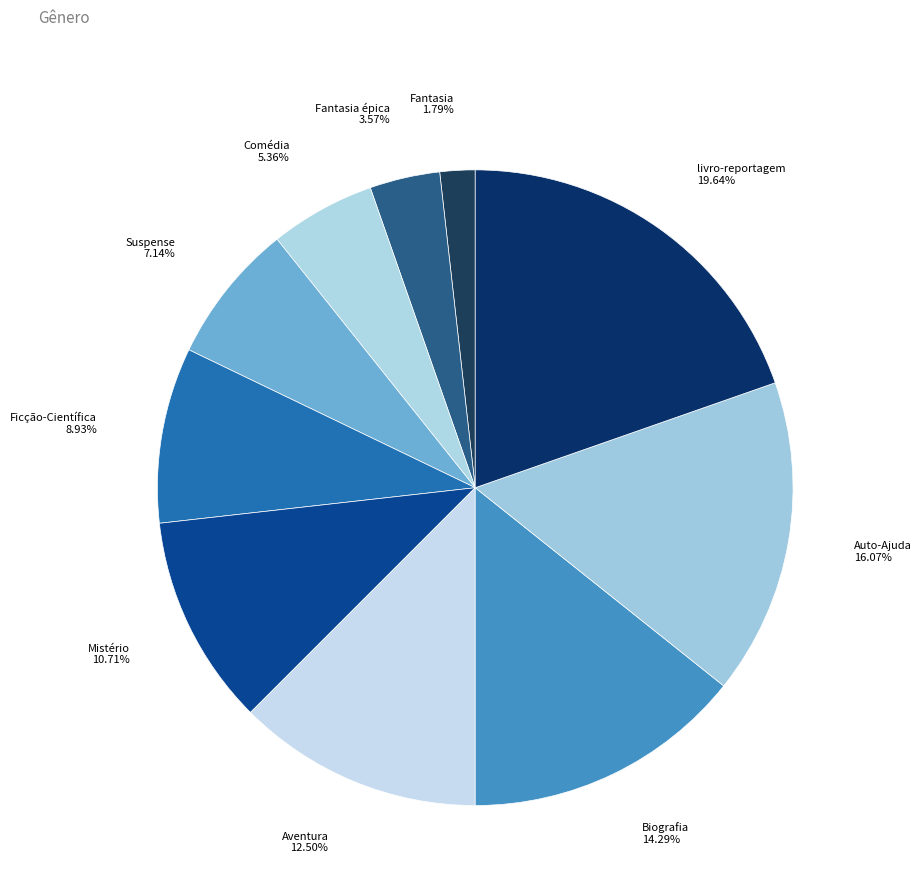

Which has a higher value, Biografia or Ficção-Científica?

Biografia